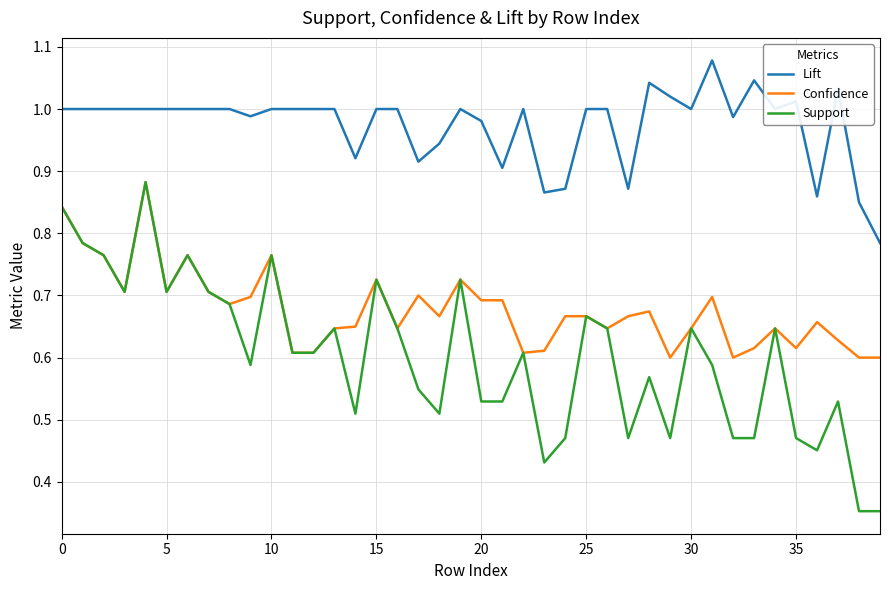

Which series has the largest range (max minus min)?

Support